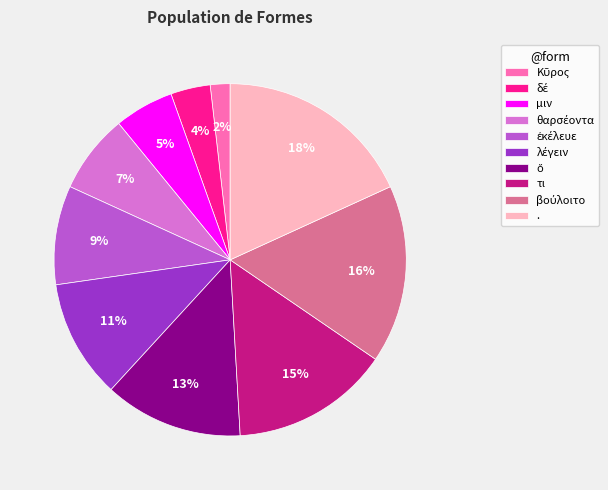

How many segments does this pie chart have?

10